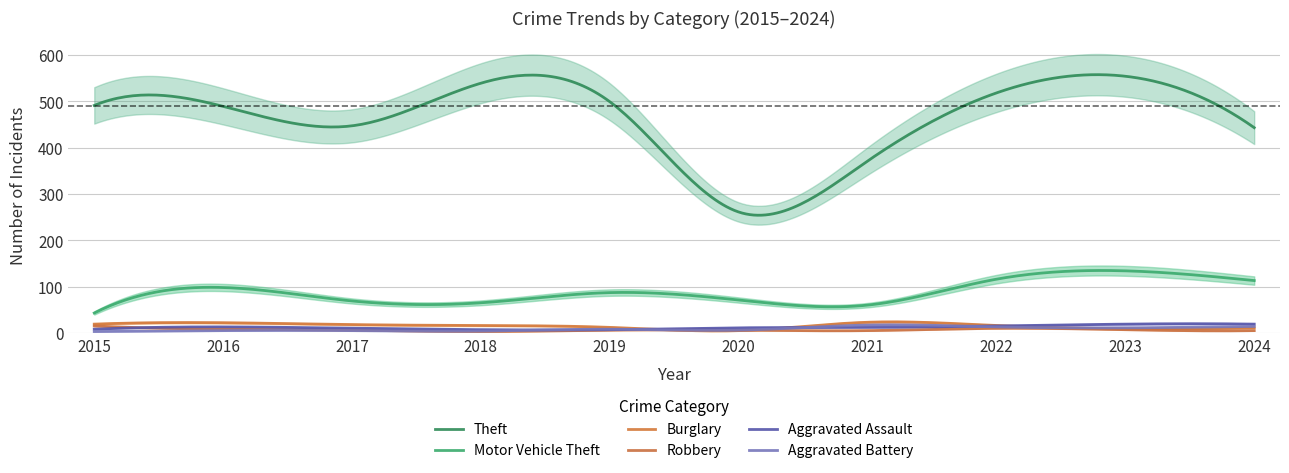

What is the value of the Aggravated Battery point at the 1st from the left?

3